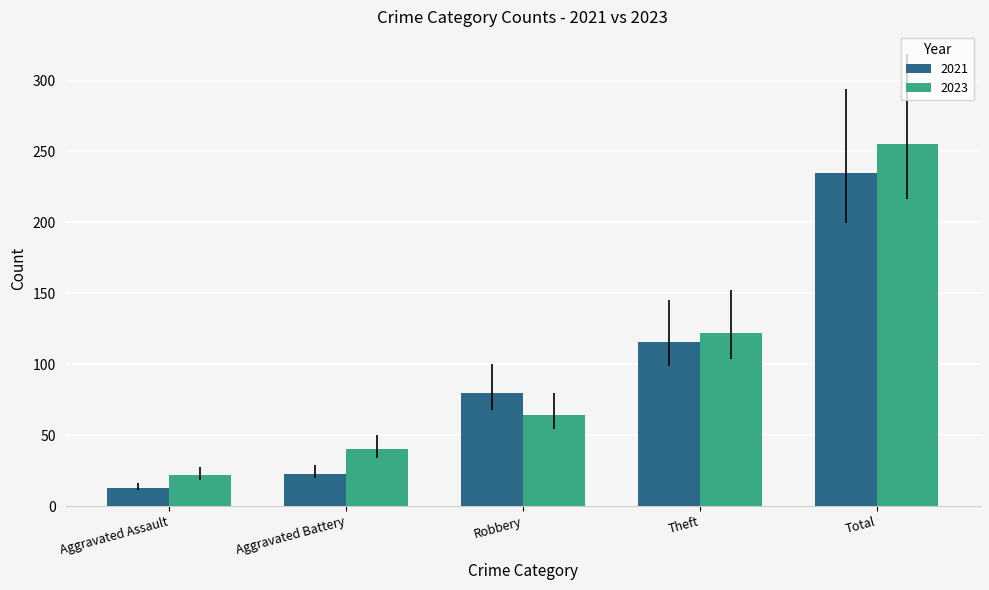

List the series in order of their overall mean, highest first.

2023, 2021